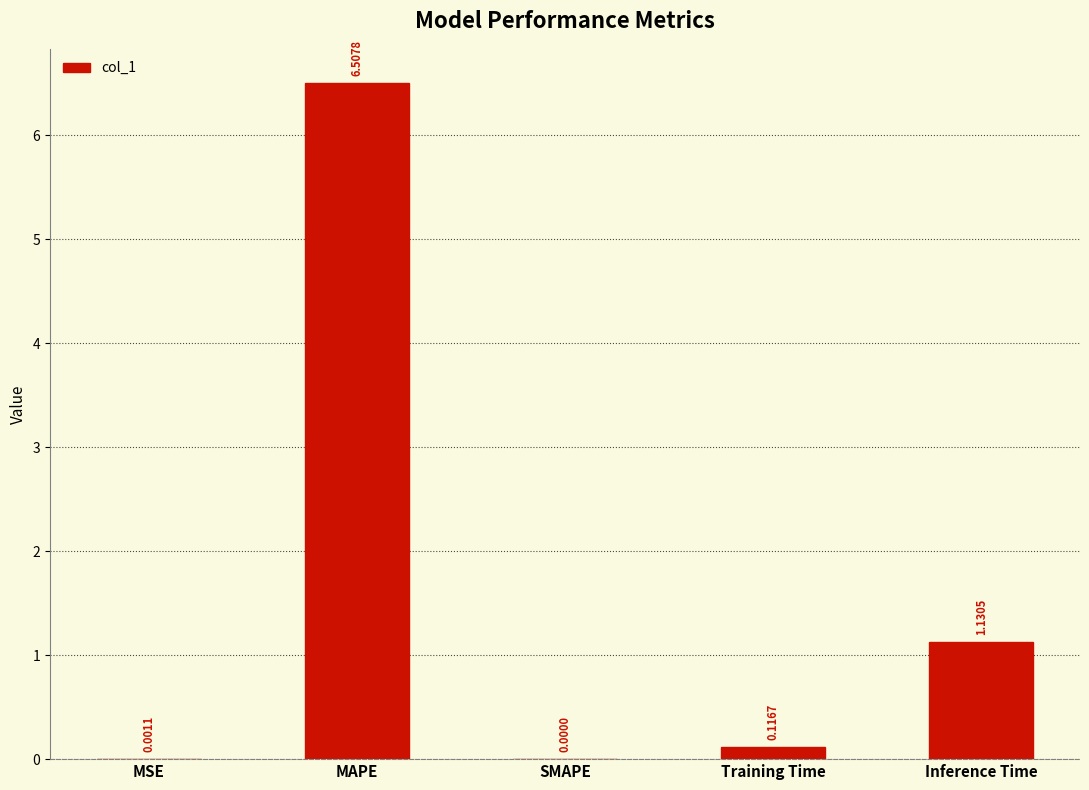

Where is the data nearest to the value 3?

Inference Time